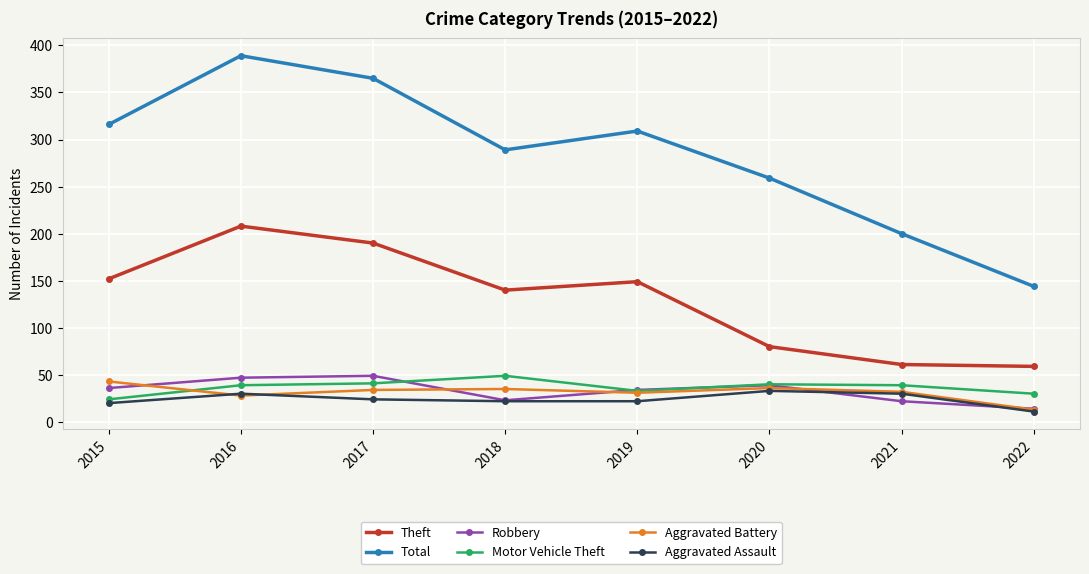

Which label corresponds to the largest value in the chart?

2016